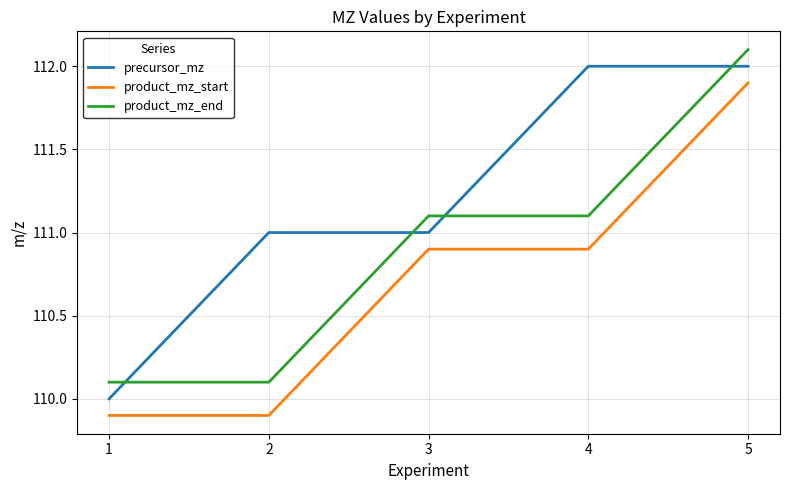

The value of precursor_mz at 2 is 145.2. True or false?

False